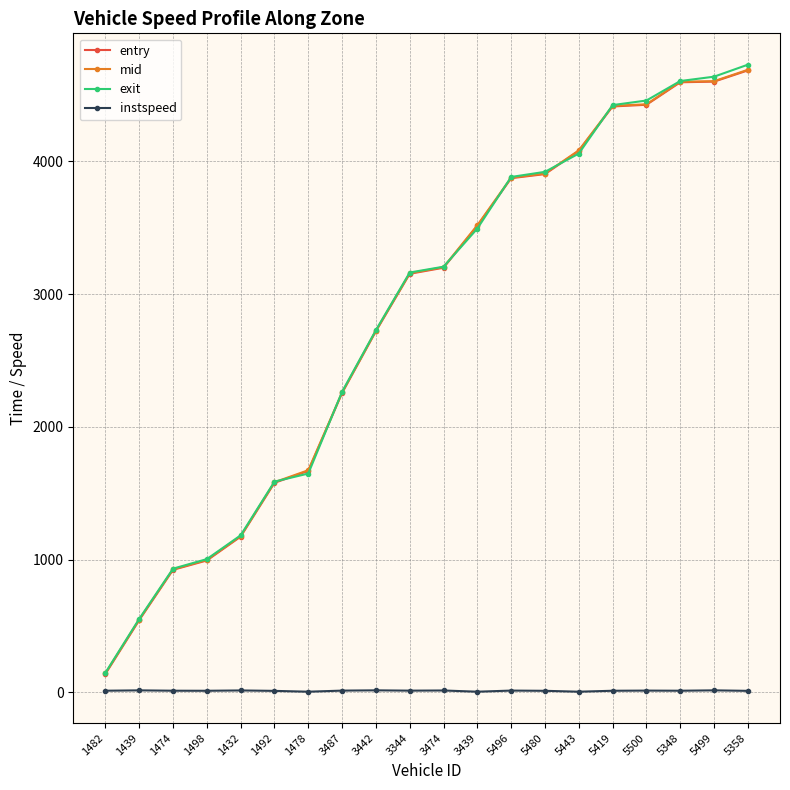

True or false: exit and instspeed cross at least once.

False